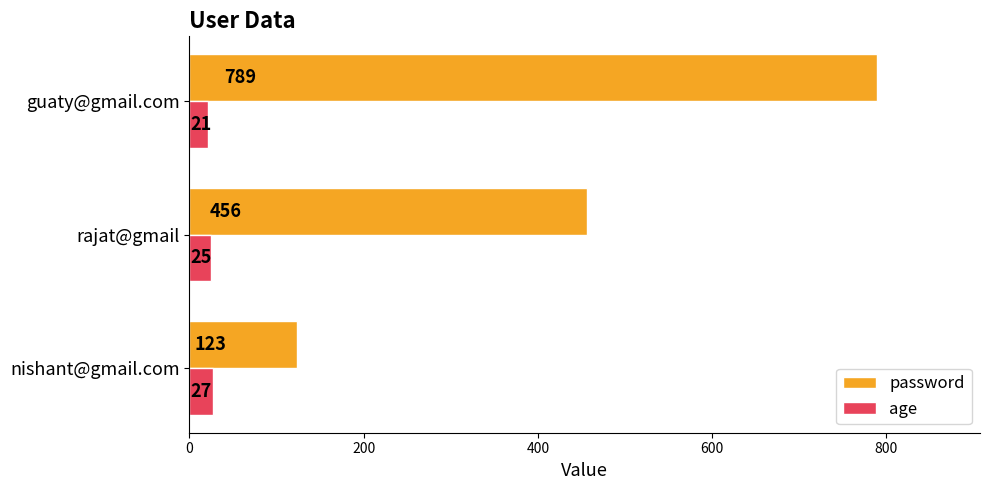

Is it true that password equals 241 at guaty@gmail.com?

False